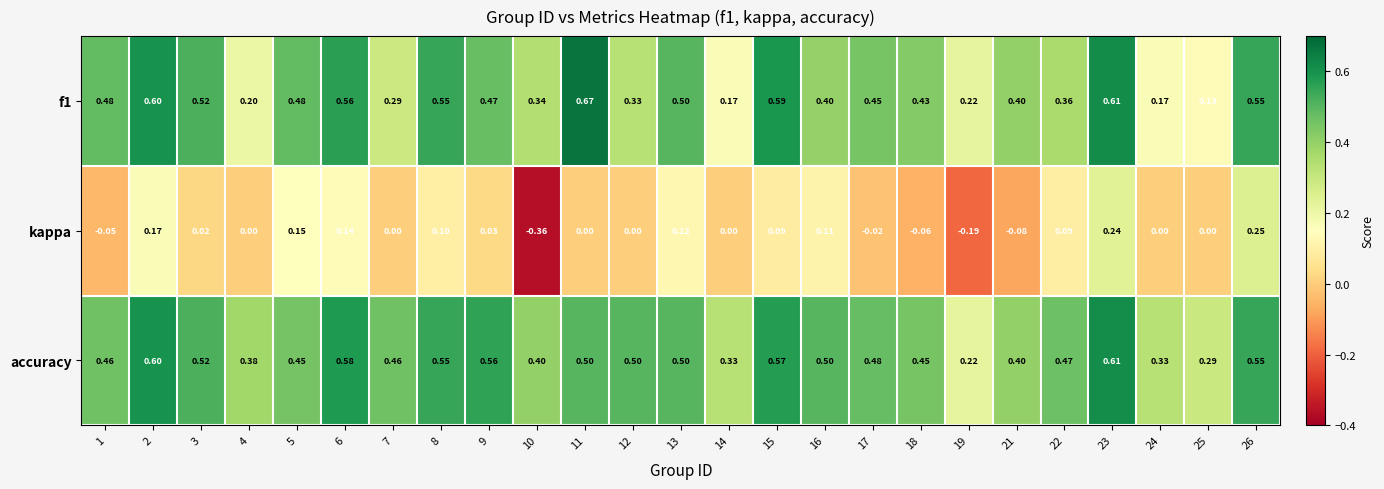

Which series has the largest range (max minus min)?

kappa